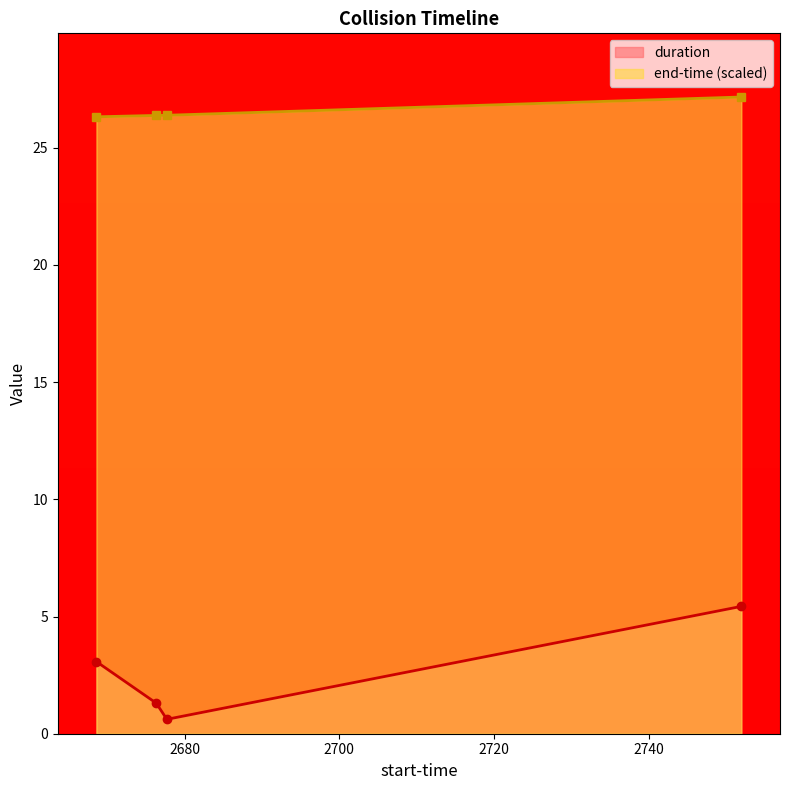

At which category is the sum across all series the highest?

2751.986